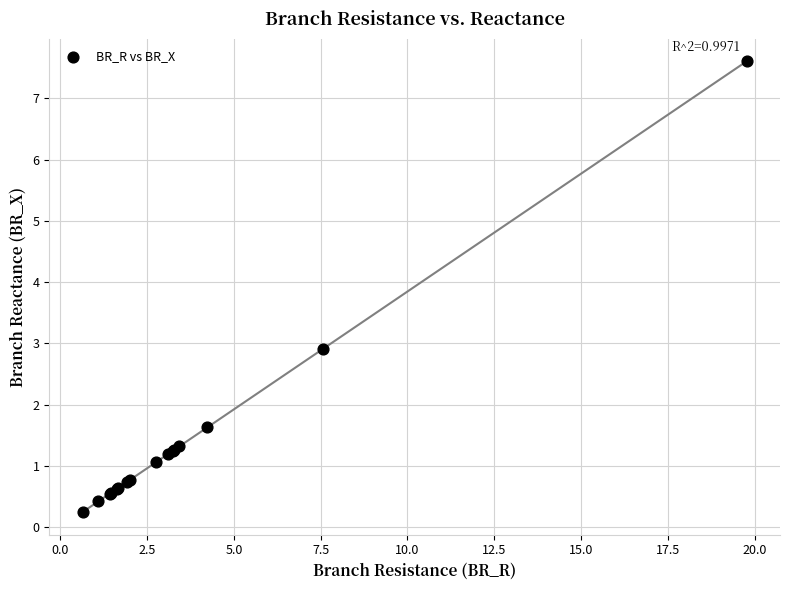

What Y value in the scatter plot is closest to 3?

2.9